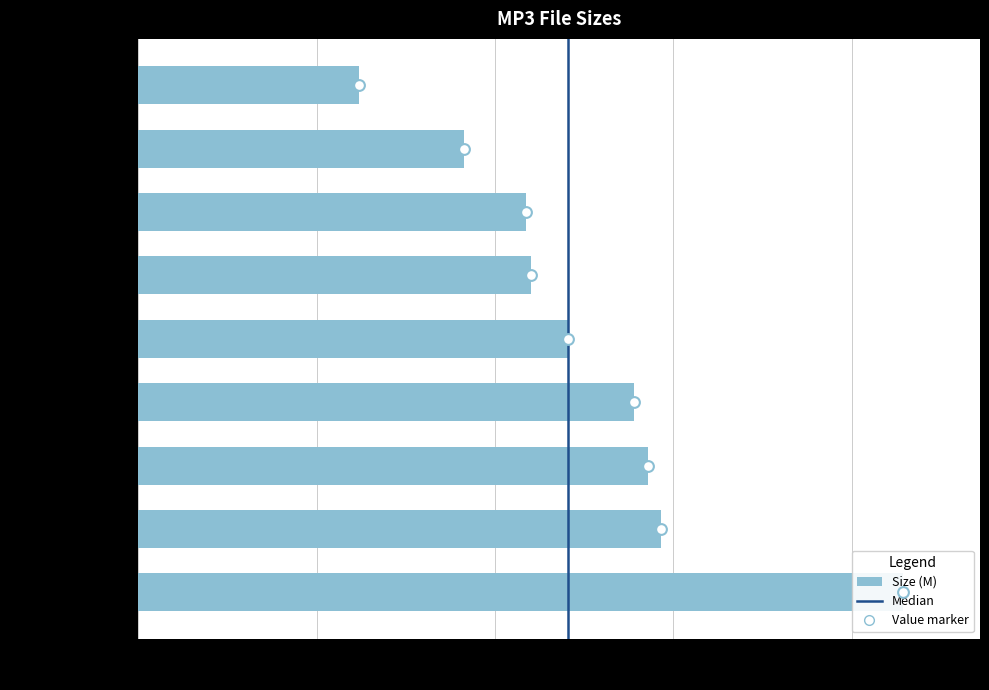

Approximately how many times larger is the value at 03 Nice Girls.mp3 compared to 04 Death+.mp3?

1.2